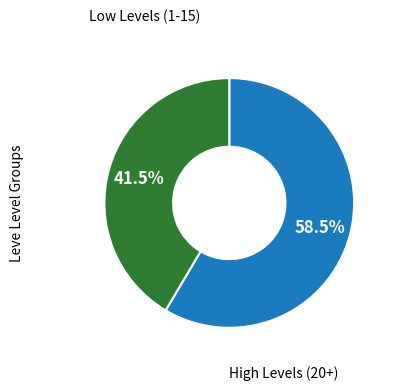

Count the number of slices in the pie.

2